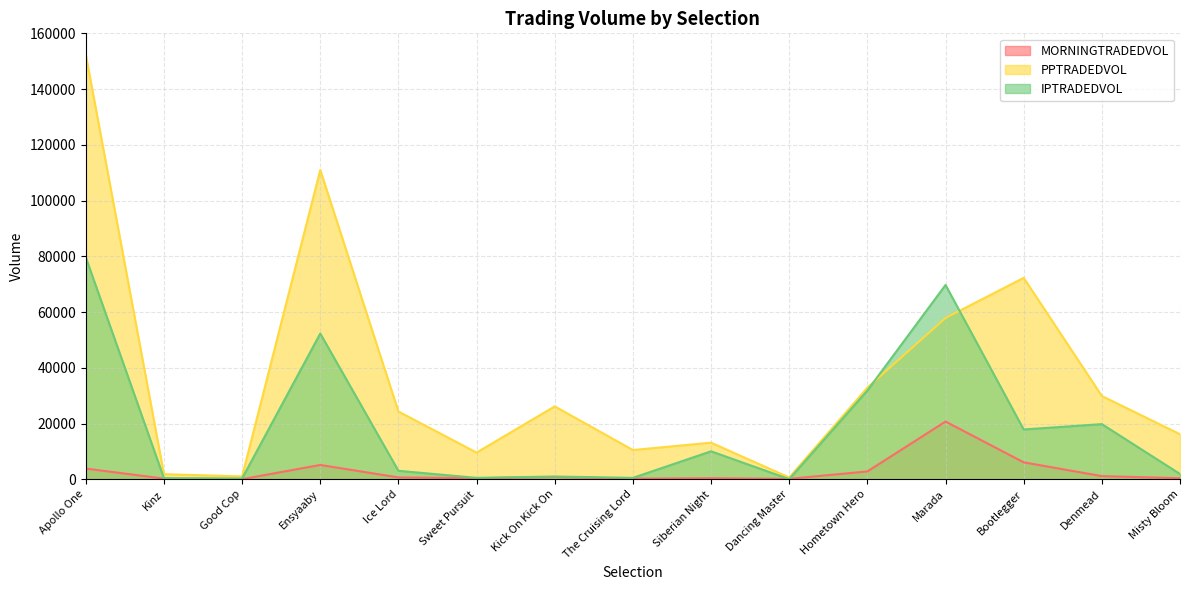

What is the value of the IPTRADEDVOL point at the 8th from the left?

515.8